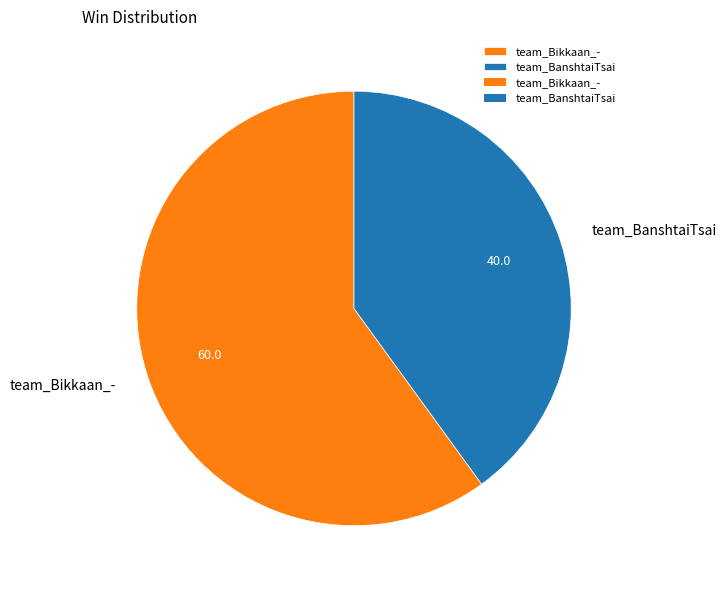

Which slice is the smallest?

team_BanshtaiTsai